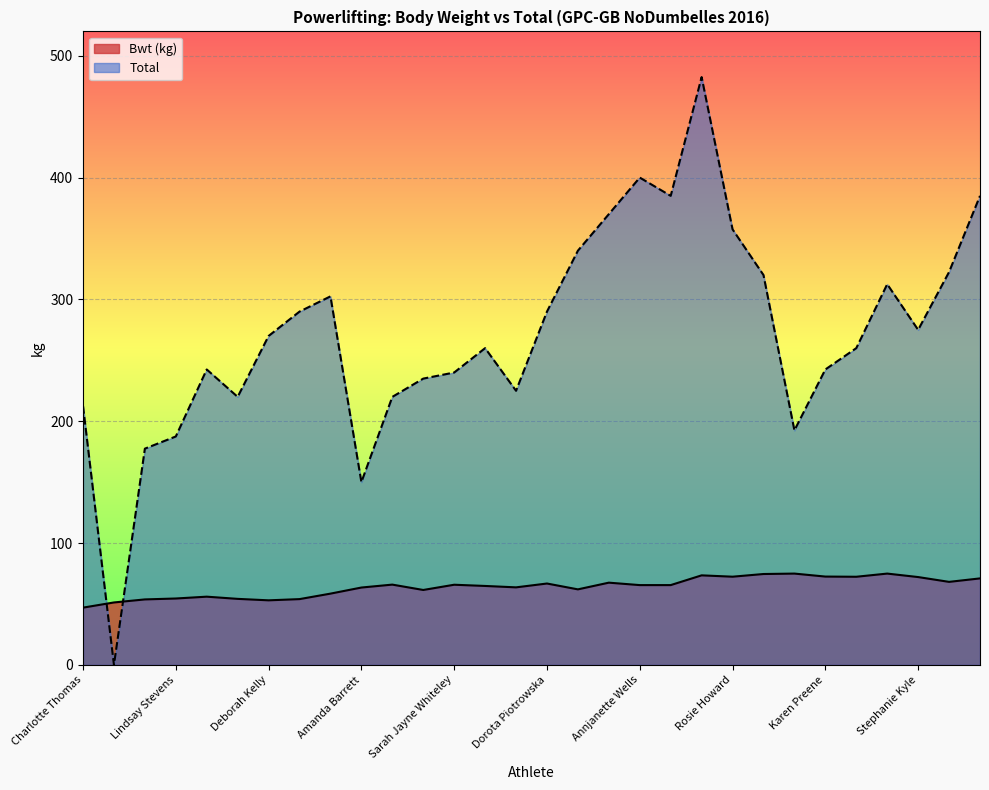

Is the value of Bwt (kg) at Lisa Simmonette greater than the value of Total at Lisa Gardner?

No